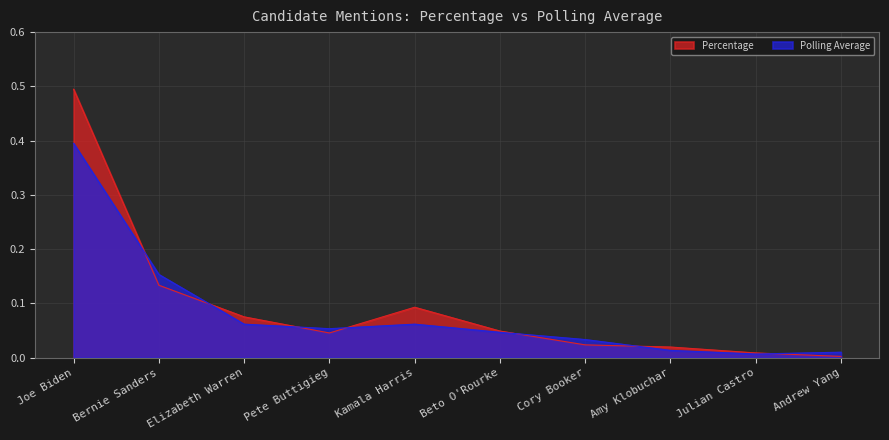

Is the value of Polling Average at Cory Booker greater than the value of Percentage at Bernie Sanders?

No